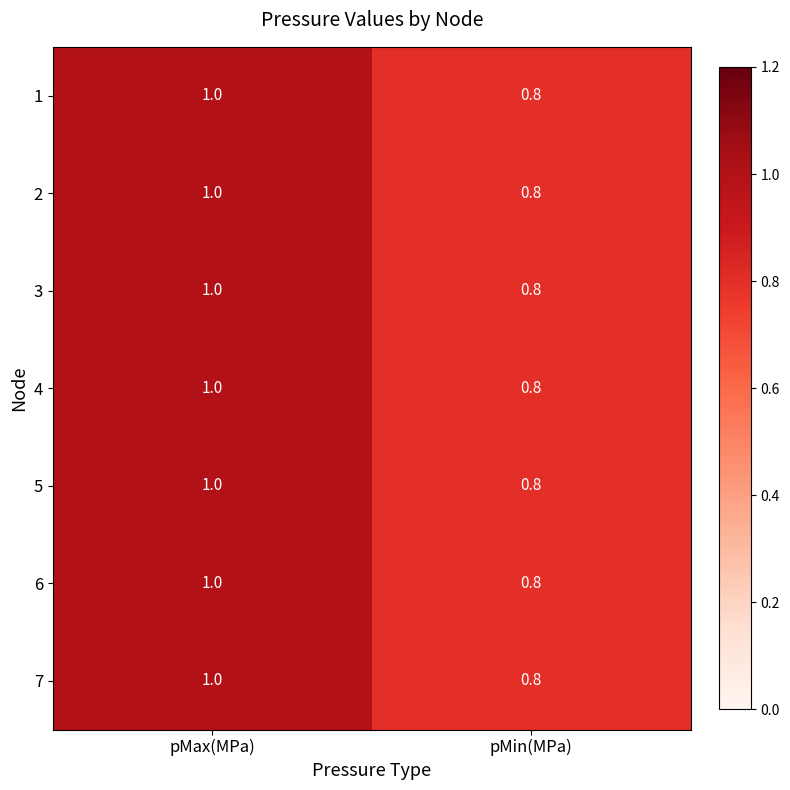

Reading left to right, what are all the values shown in this chart?

1: 1.0	0.8
2: 1.0	0.8
3: 1.0	0.8
4: 1.0	0.8
5: 1.0	0.8
6: 1.0	0.8
7: 1.0	0.8